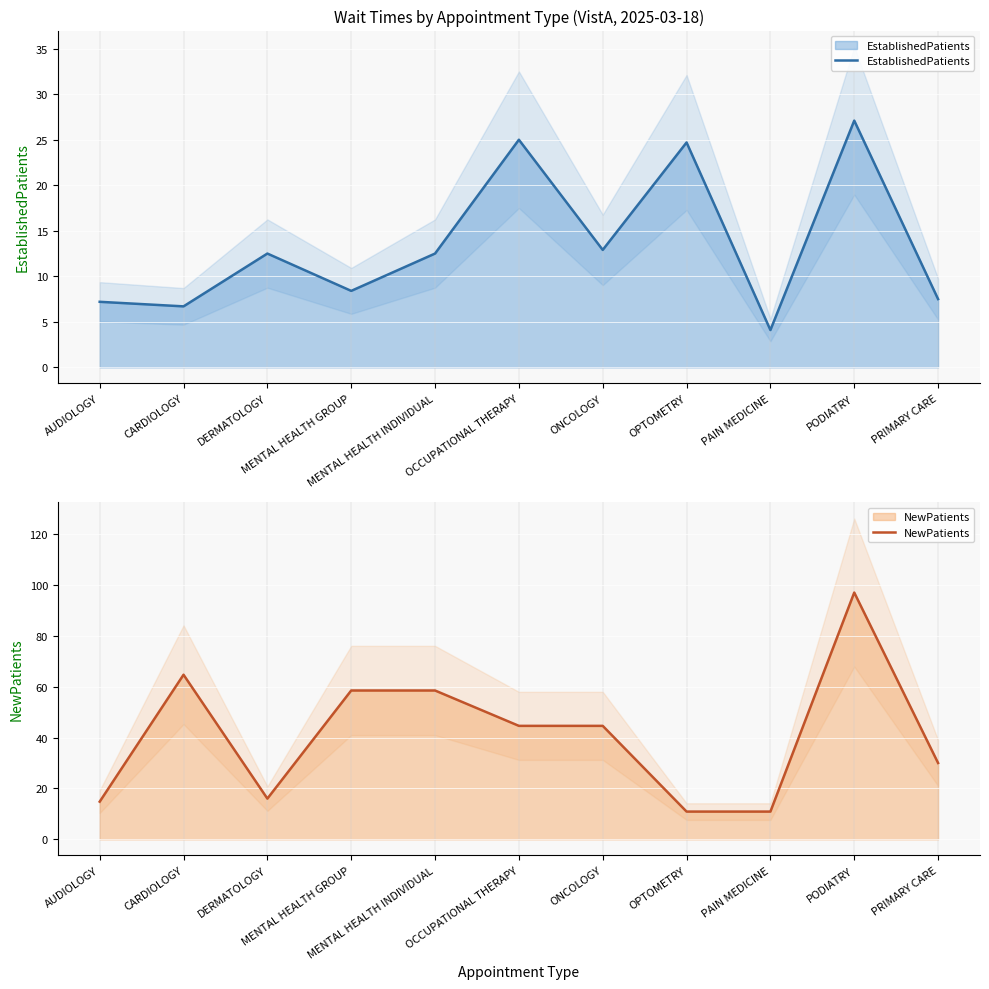

Which series has the largest range (max minus min)?

NewPatients